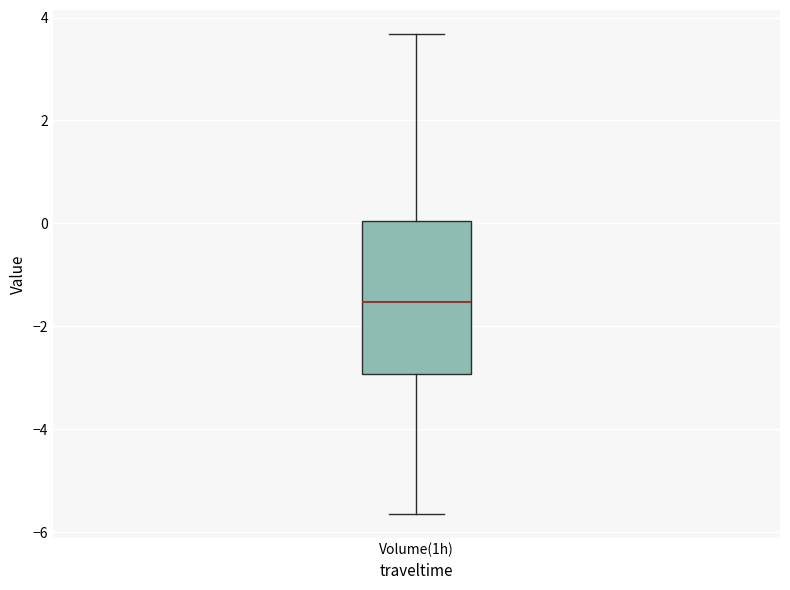

Transcribe this box plot: give where the median line is, the range the box spans, and where the two whiskers end, as read against the y-axis. The values are not printed on the chart, so give them approximately, as read against the axis.

median -1.6, box -3.0 to 0.0, whiskers -5.6 to 3.6